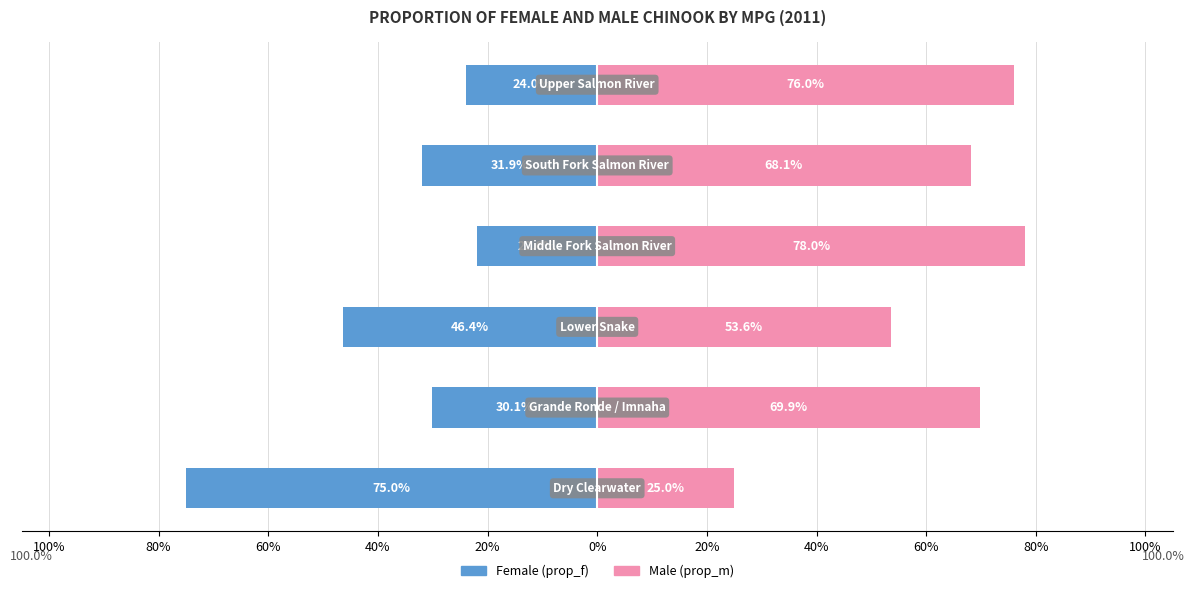

What position from the left is 60%?

3